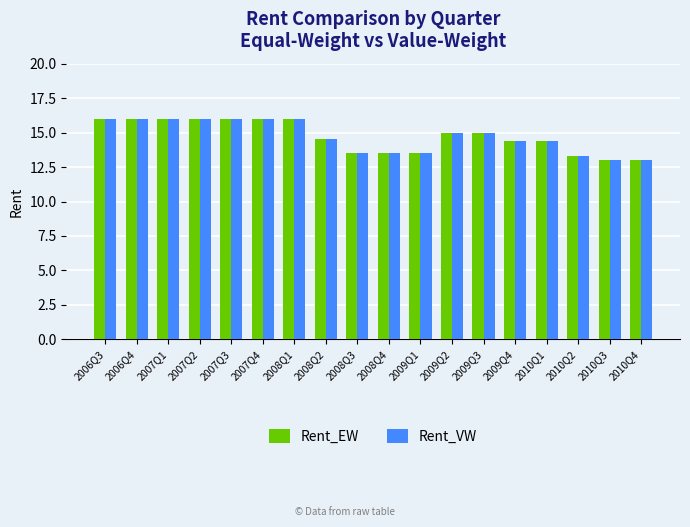

What is the maximum value shown in the chart?

16.0